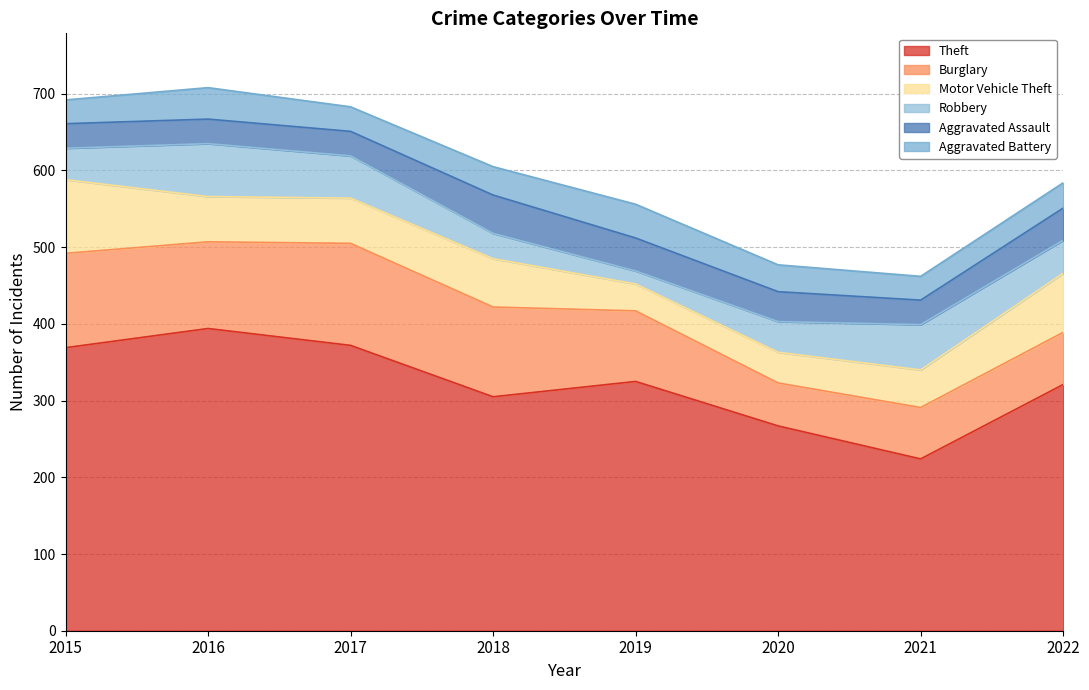

List the labels in order of Aggravated Assault value, smallest first.

2015, 2016, 2017, 2021, 2020, 2022, 2019, 2018